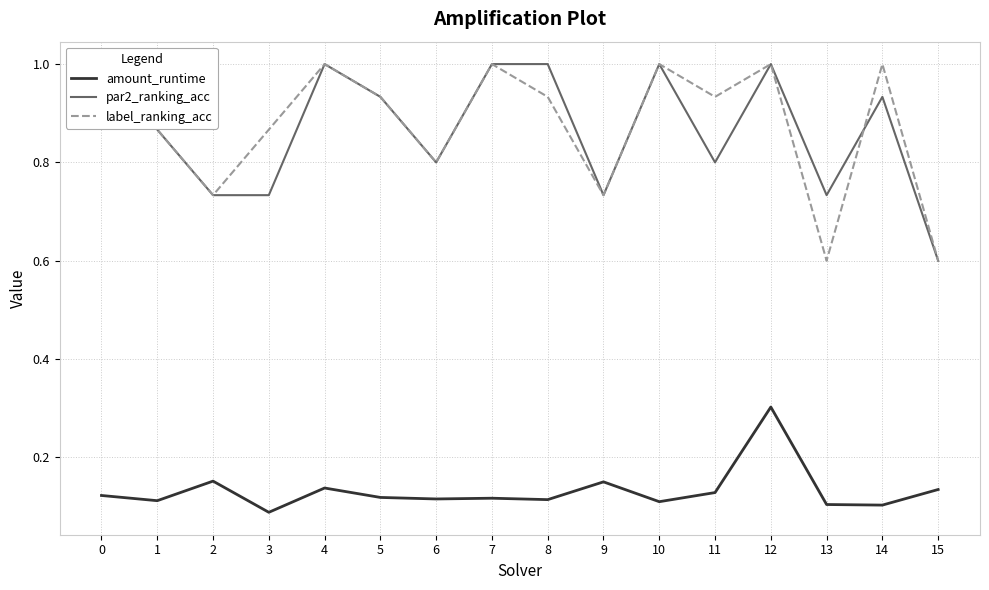

Rank the series by their maximum value, from highest to lowest.

par2_ranking_acc, label_ranking_acc, amount_runtime